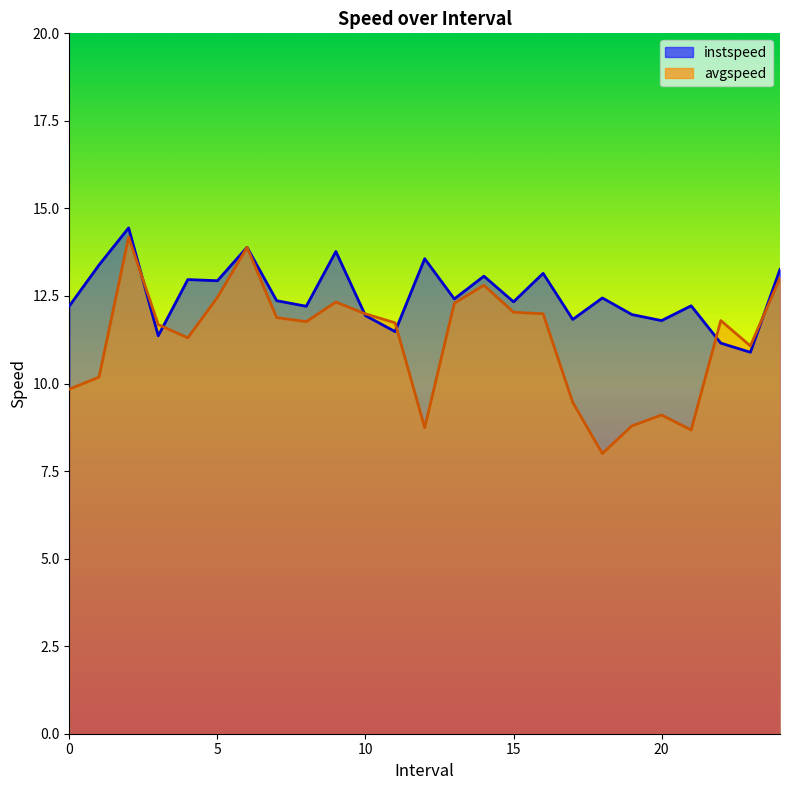

How many data points does each series have?

25